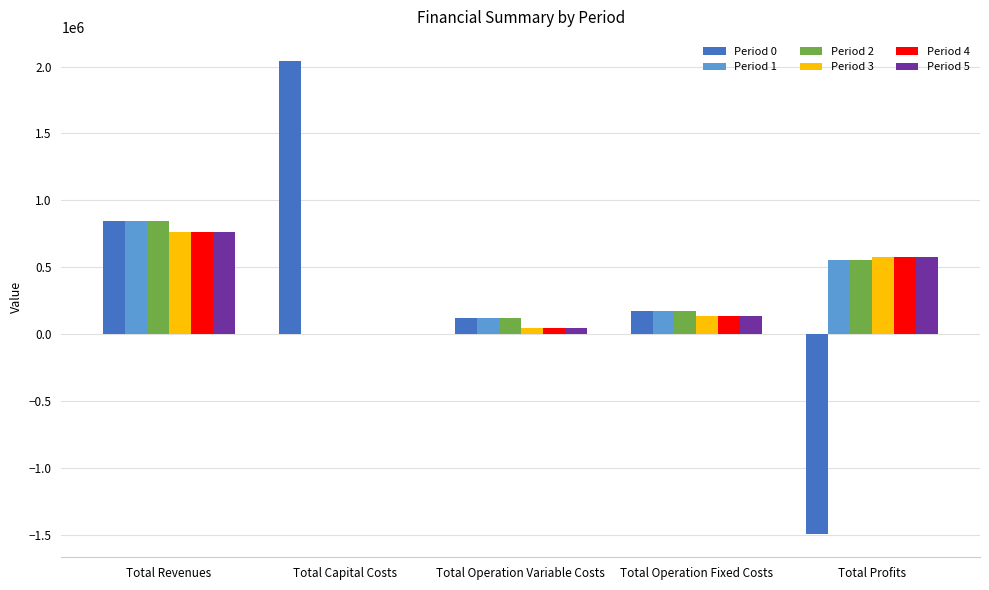

At which label does Period 2 reach its peak?

Total Revenues